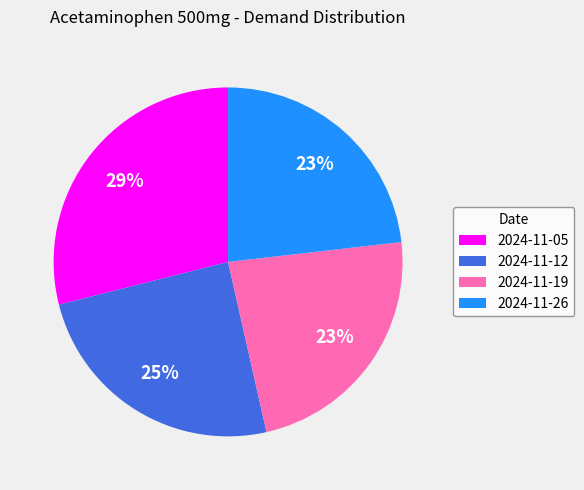

What percentage is the 2024-11-12 slice, to the nearest percent?

25%